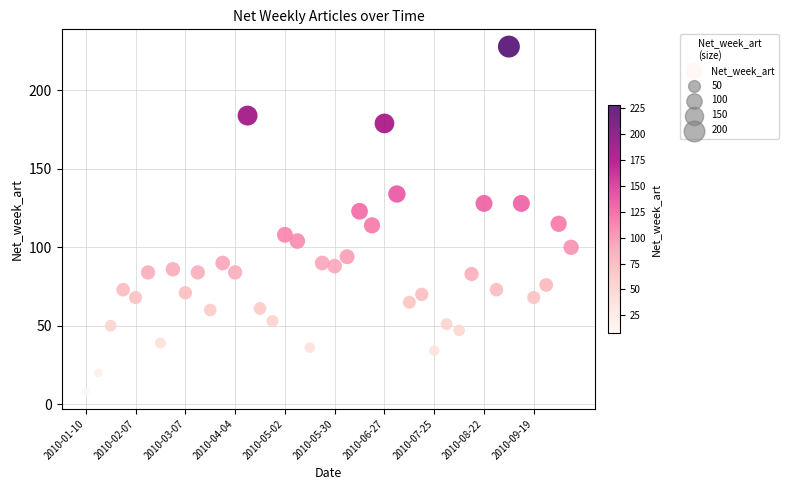

What is the range of Y values (max minus min)?

220